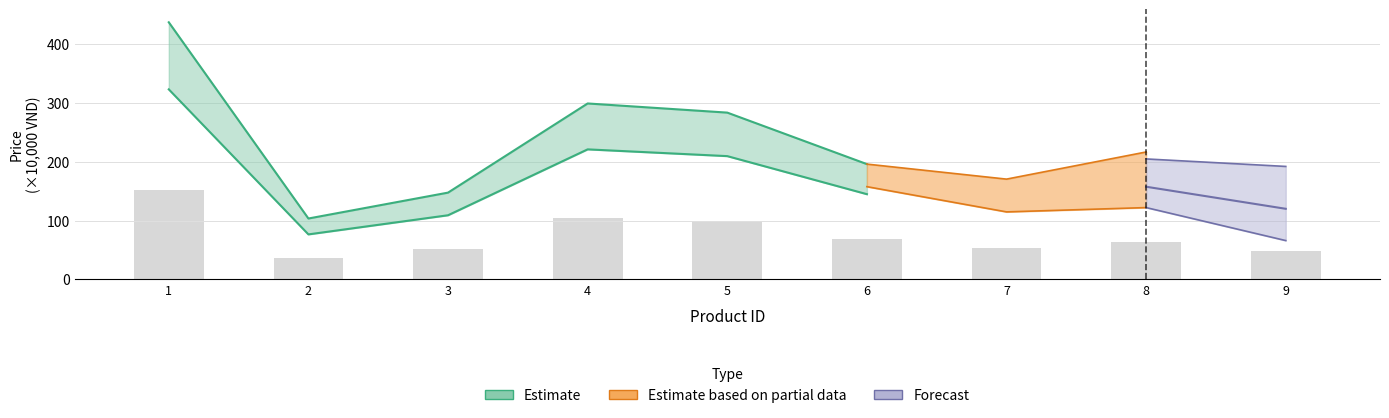

At which label does the data first exceed 63?

1